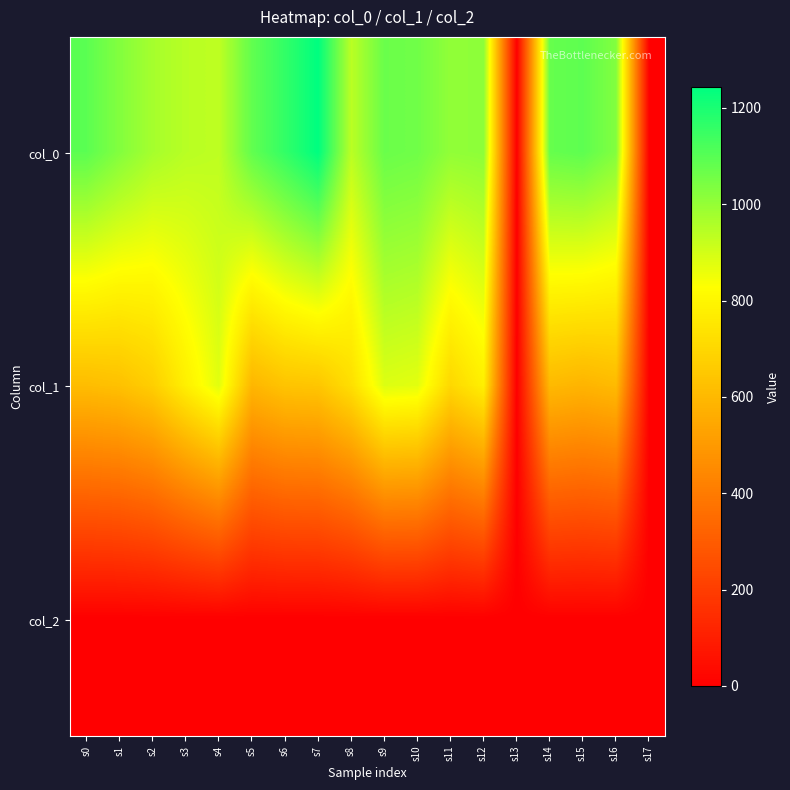

Rank the series at s15 from lowest to highest value.

col_2, col_1, col_0